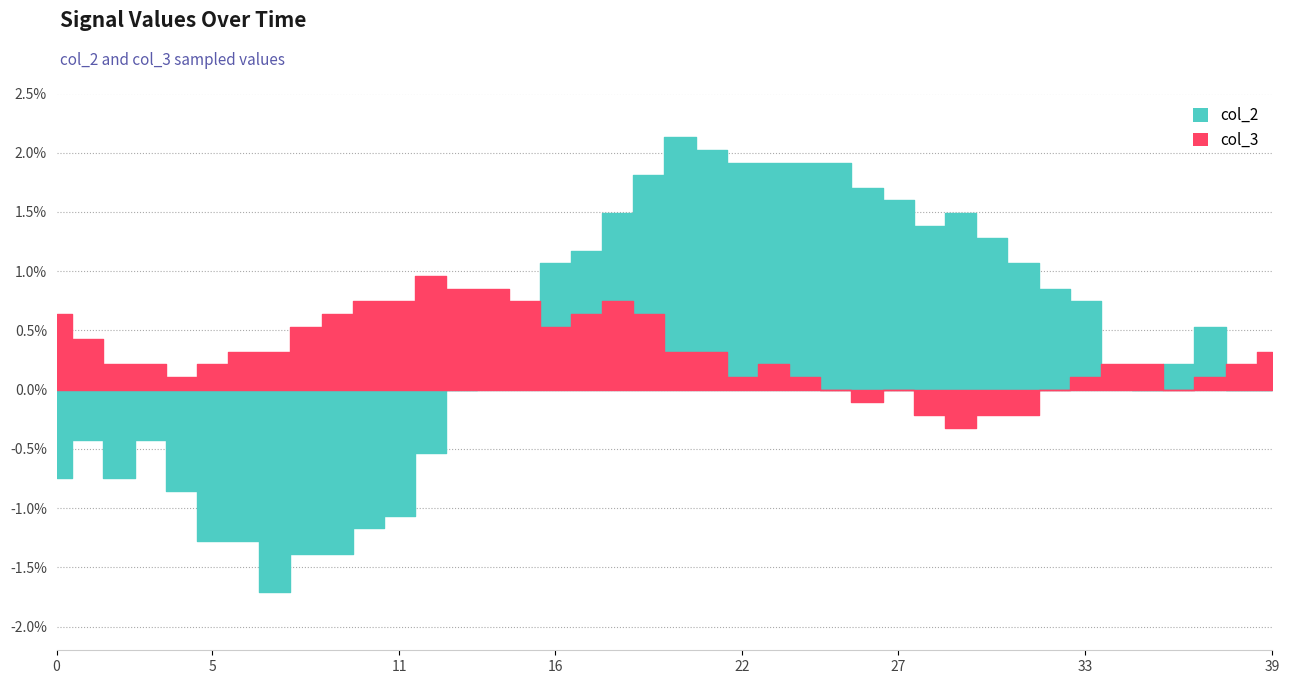

The value of col_2 at 22 is 0.0. True or false?

False